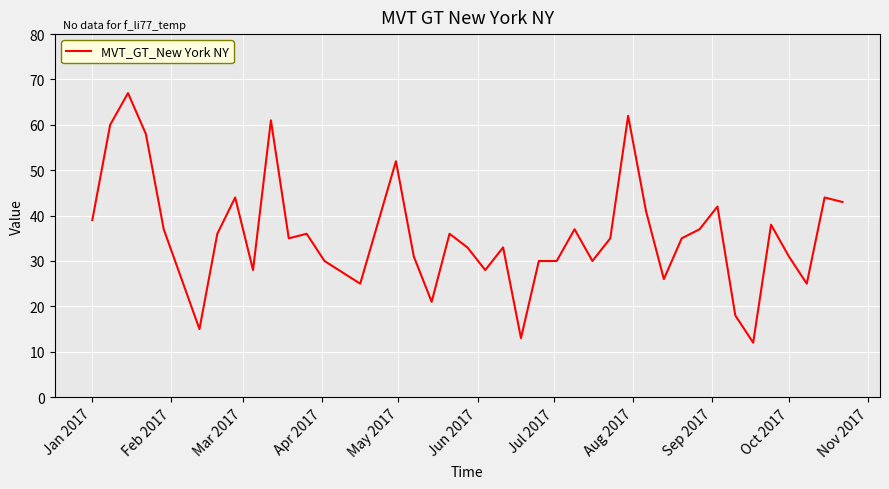

What is the difference between the maximum and minimum values?

55